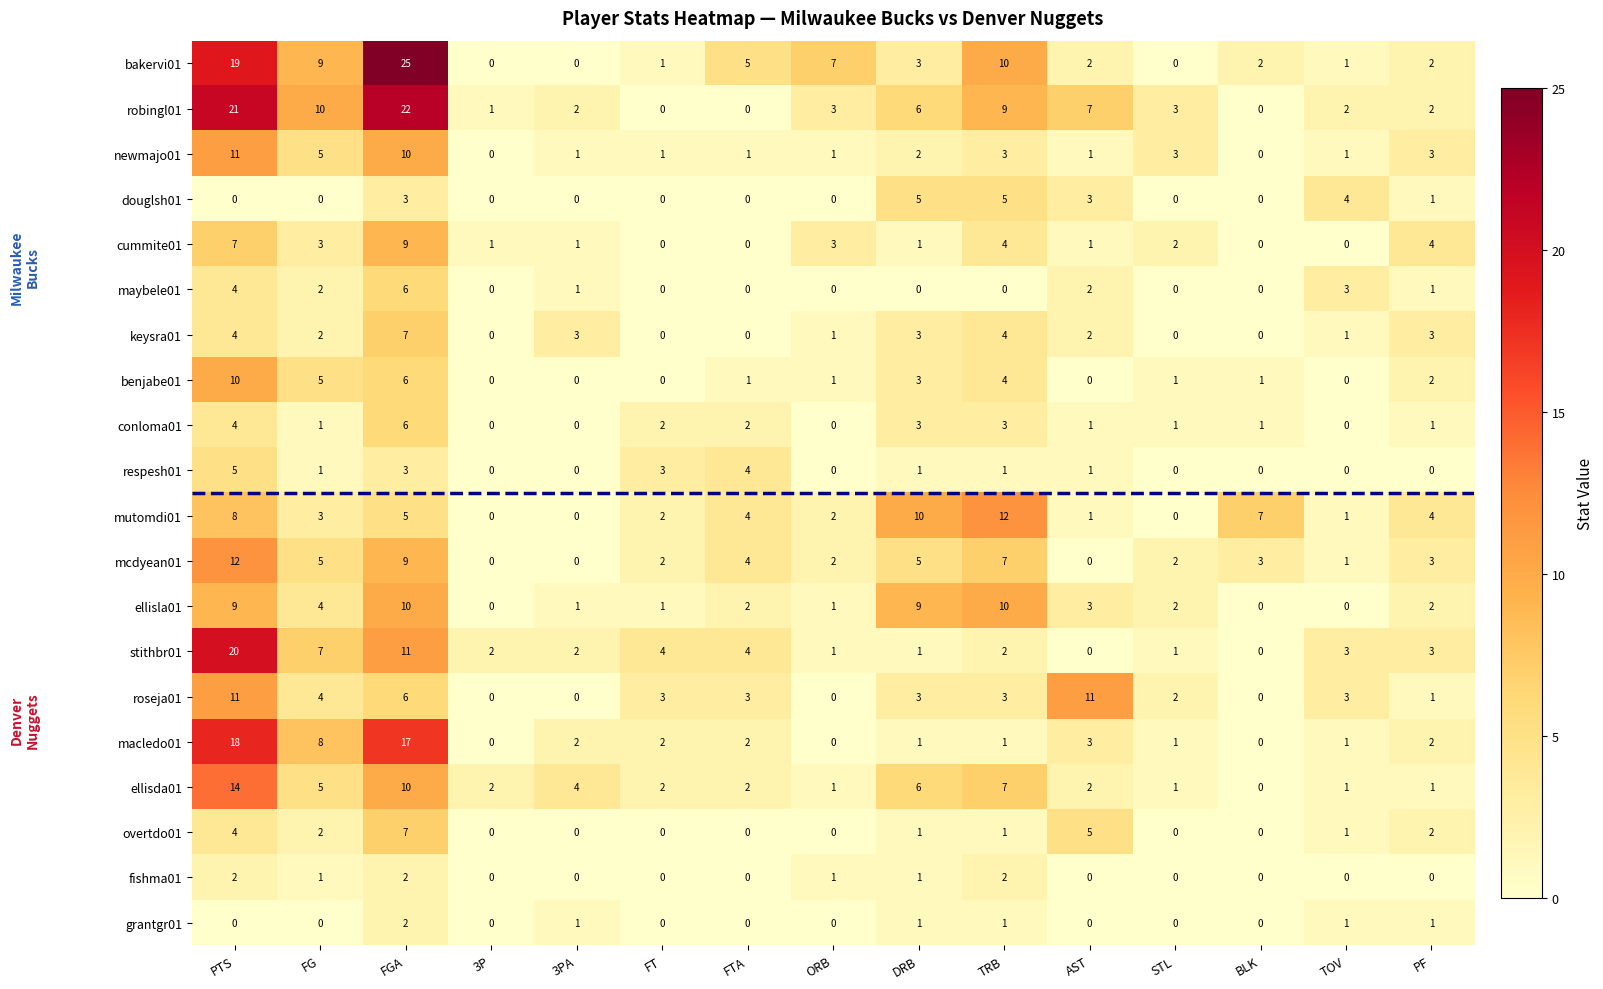

Between 3P and 3PA, which series saw the biggest shift?

keysra01